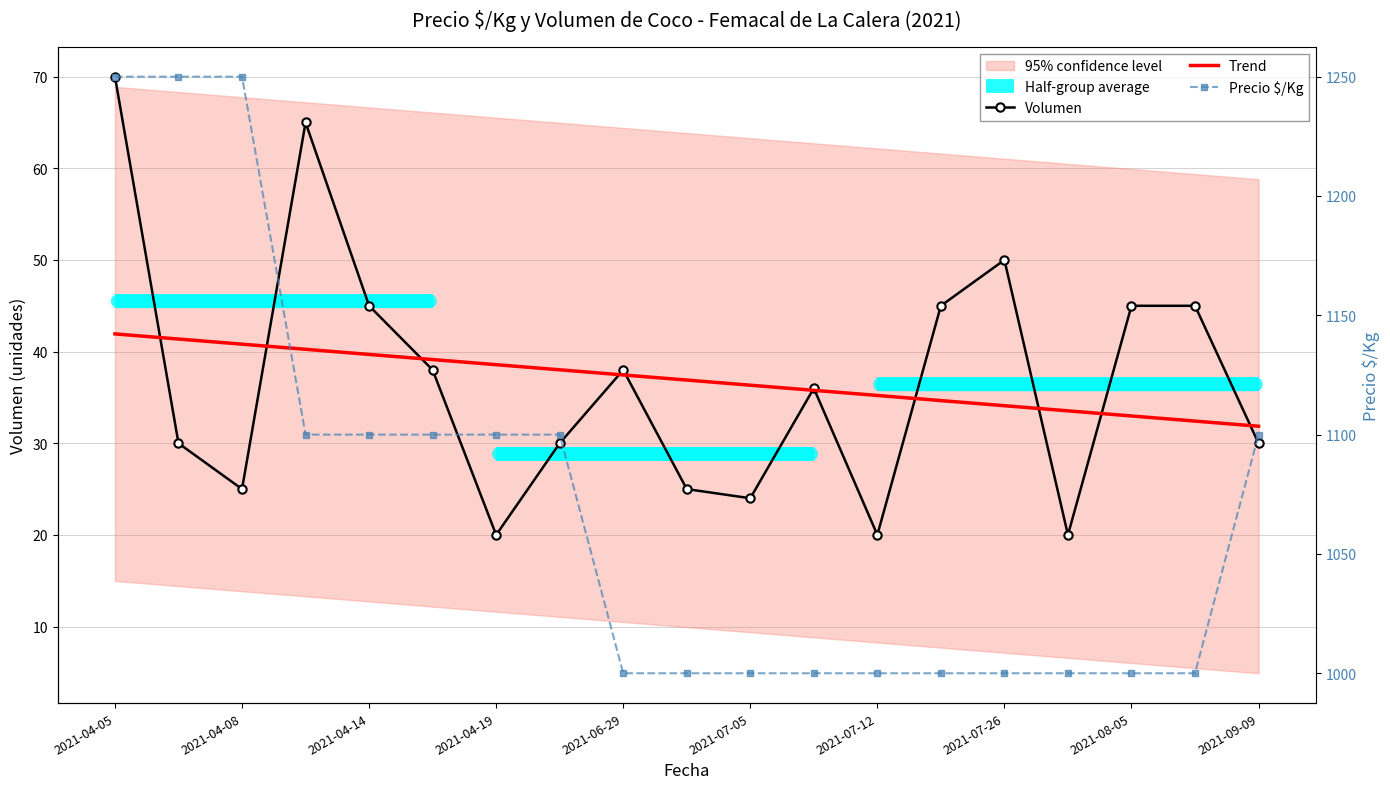

Count the number of categories in the chart.

19